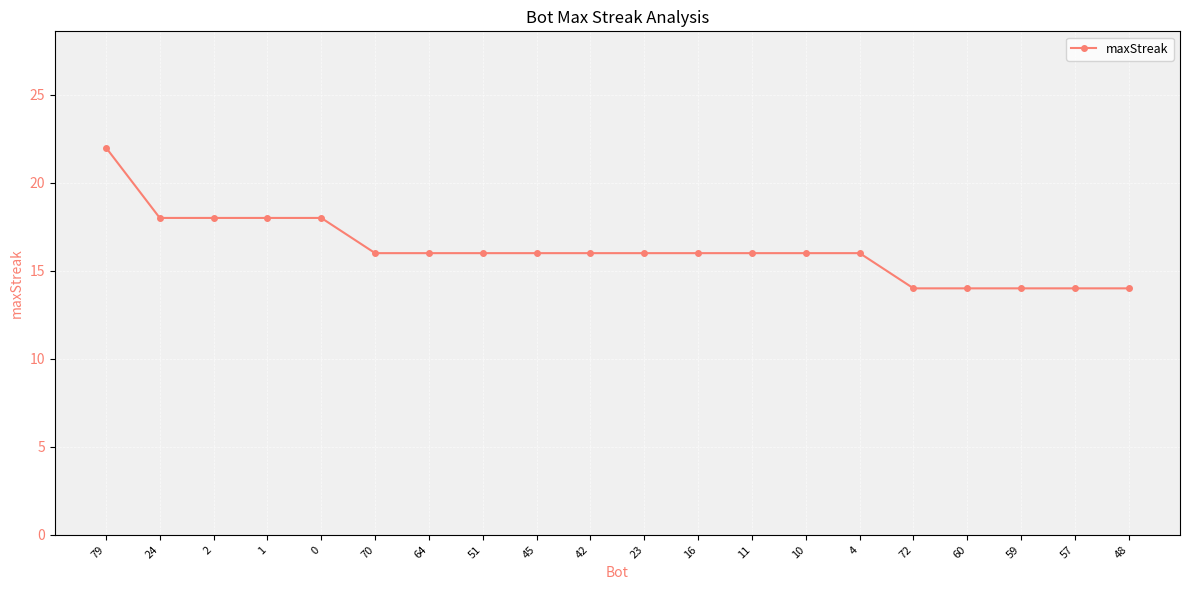

What position from the right is 60?

4